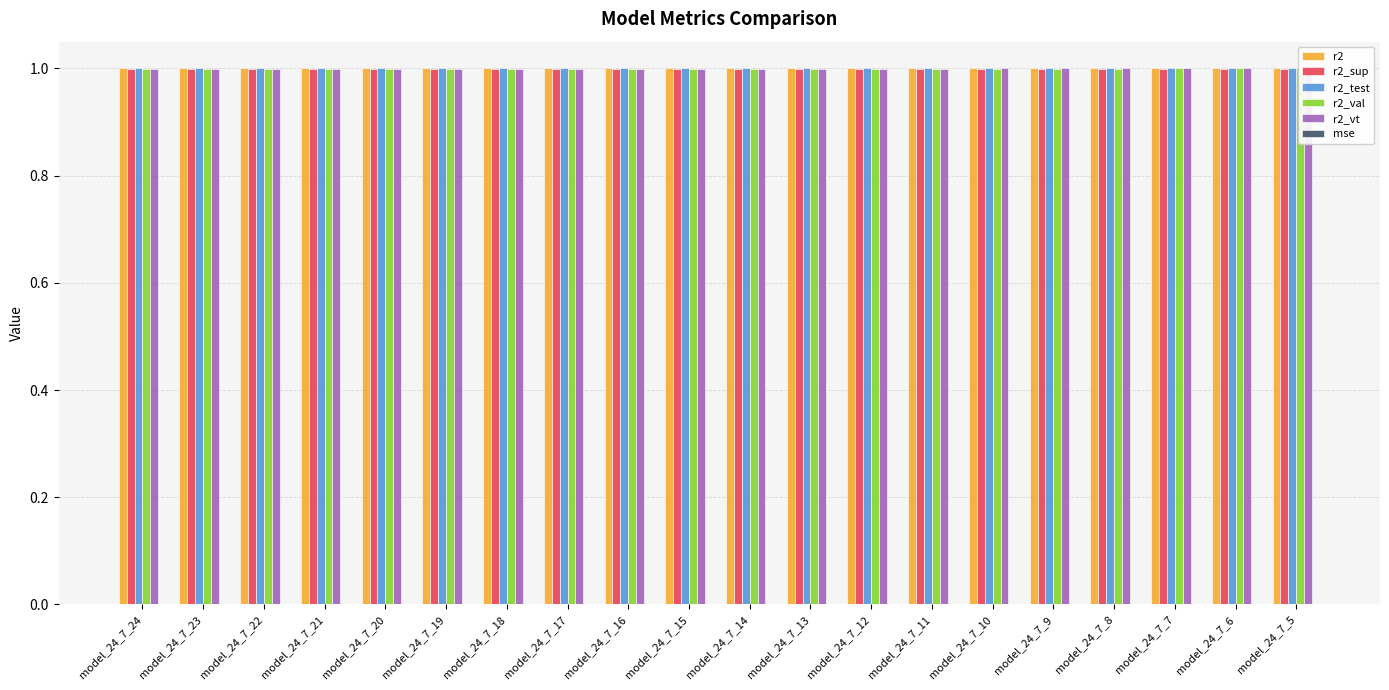

List the series in order of their peak value, lowest first.

mse, r2_sup, r2_val, r2_vt, r2_test, r2